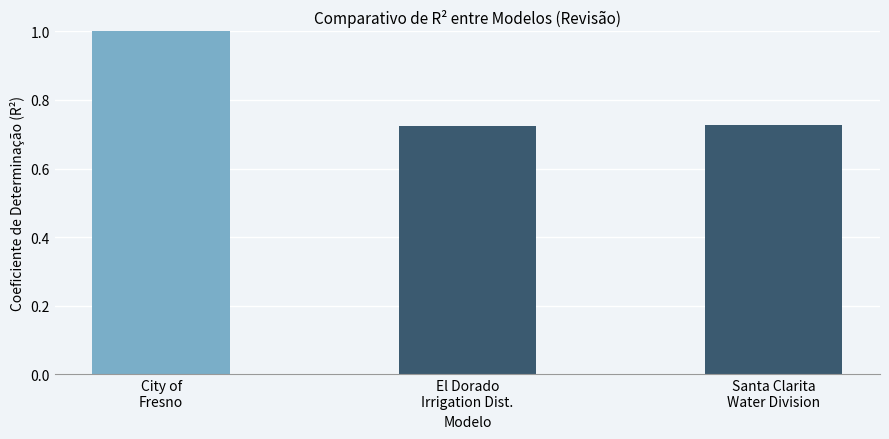

True or false: the data shows 0.6 at City of
Fresno.

False